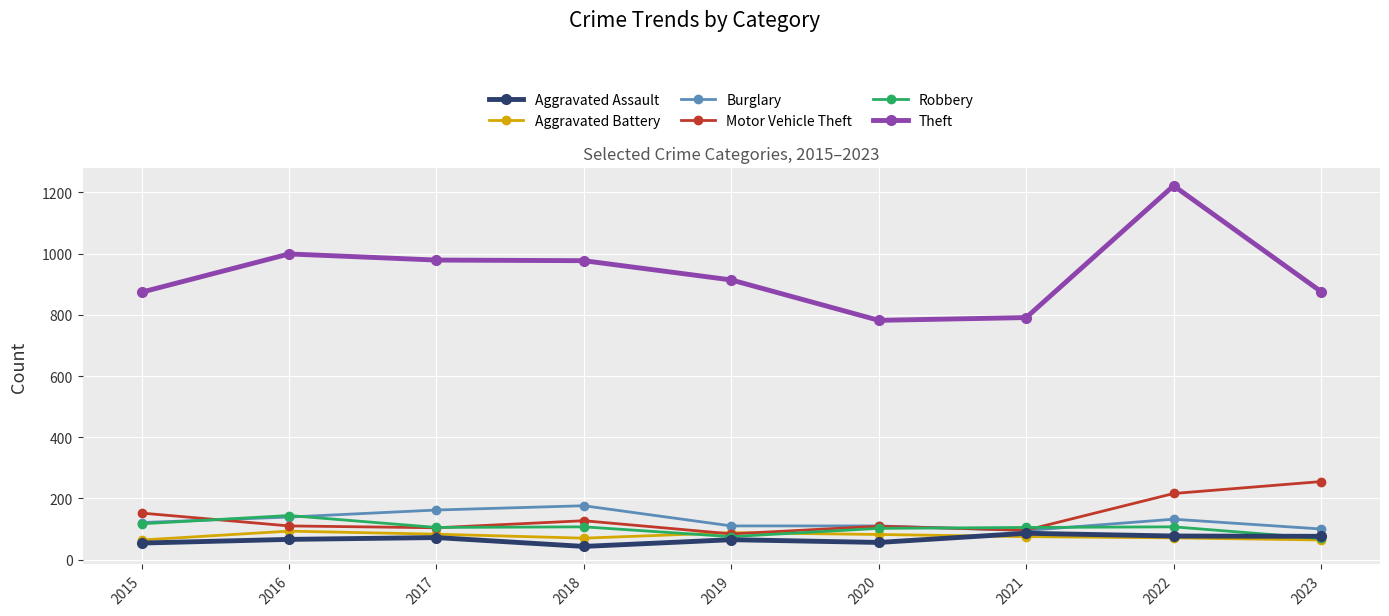

How many categories are shown in the chart?

9